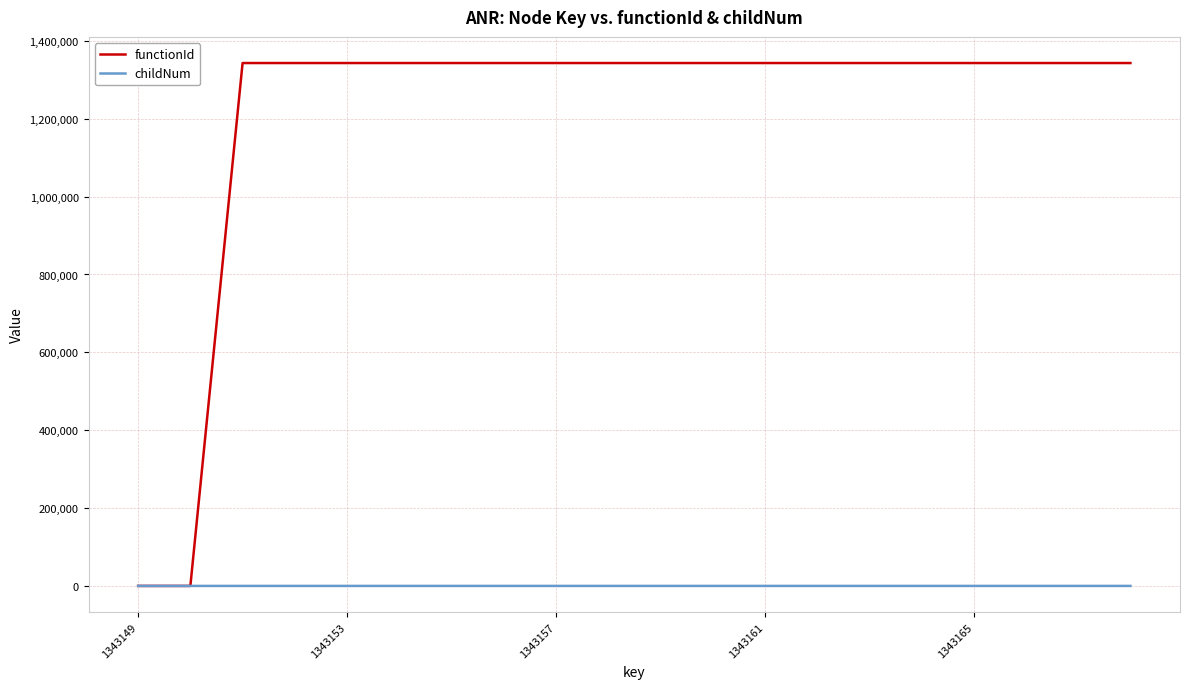

What is the greatest value displayed?

1343150